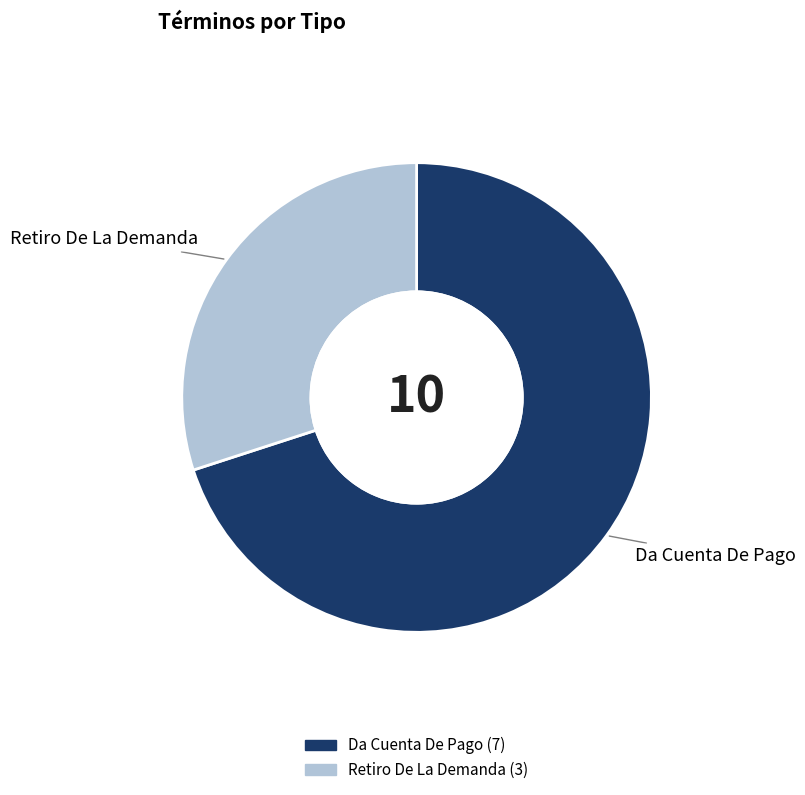

Which slice is the smallest?

Retiro De La Demanda